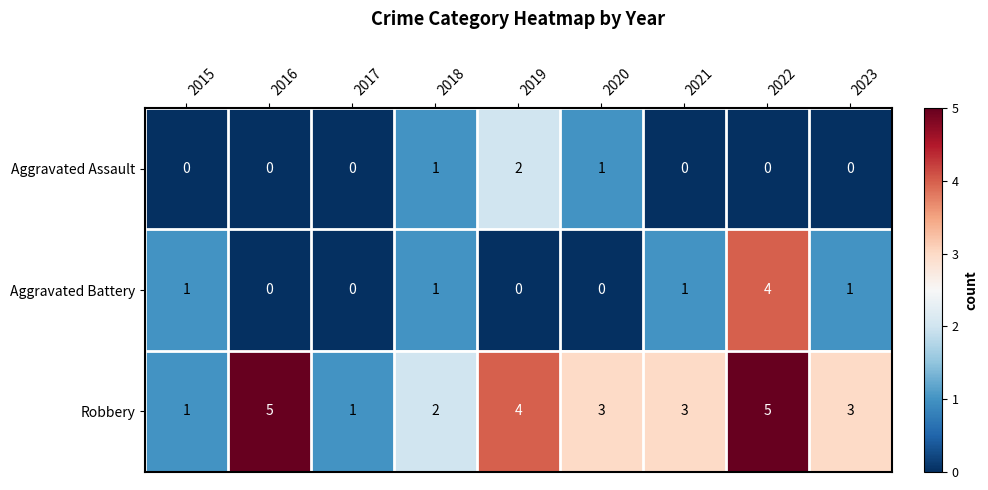

What is the sum of the Aggravated Battery values at 2019 and 2022?

4